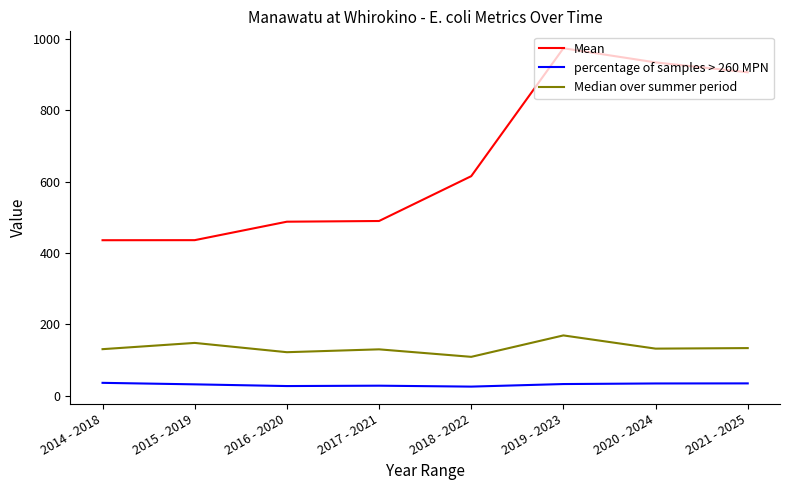

At which label is Mean closest to 704?

2018 - 2022